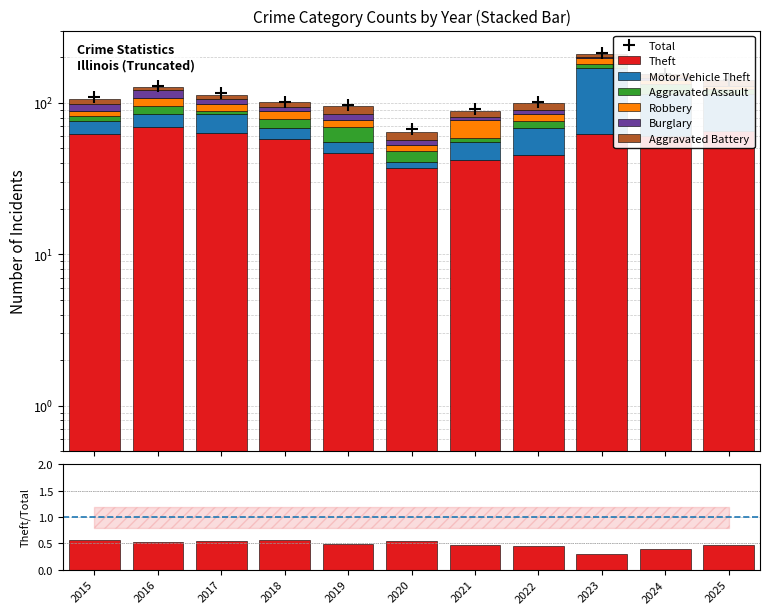

What is the value of the Theft bar at the 5th from the left?

47